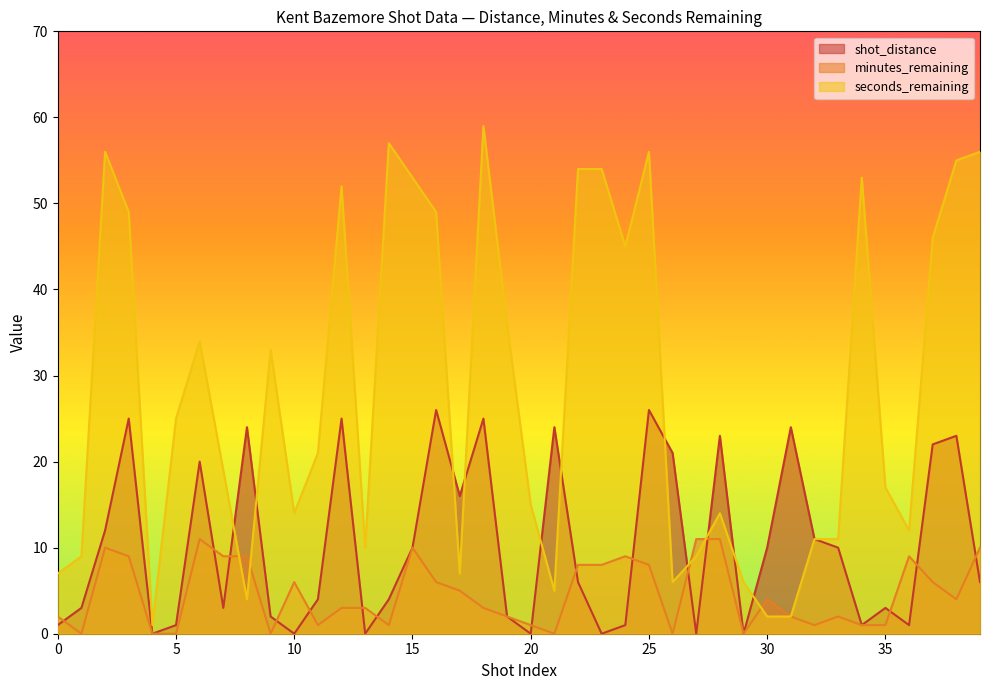

In shot_distance, how many points are higher than both neighbors (excluding endpoints)?

12